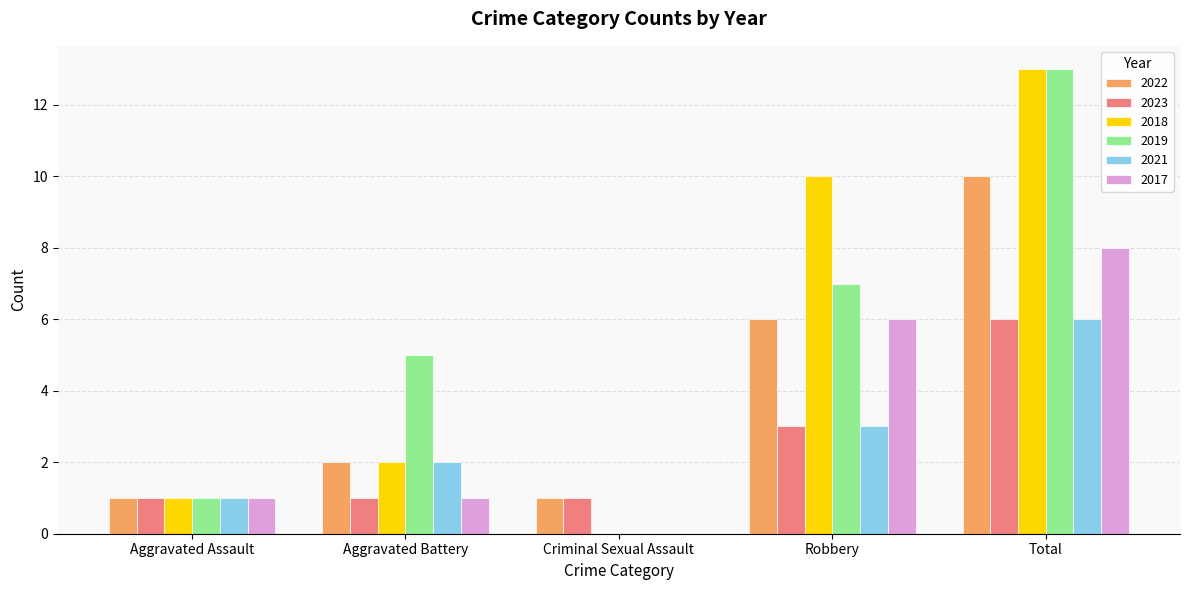

At which category is the sum across all series the highest?

Total